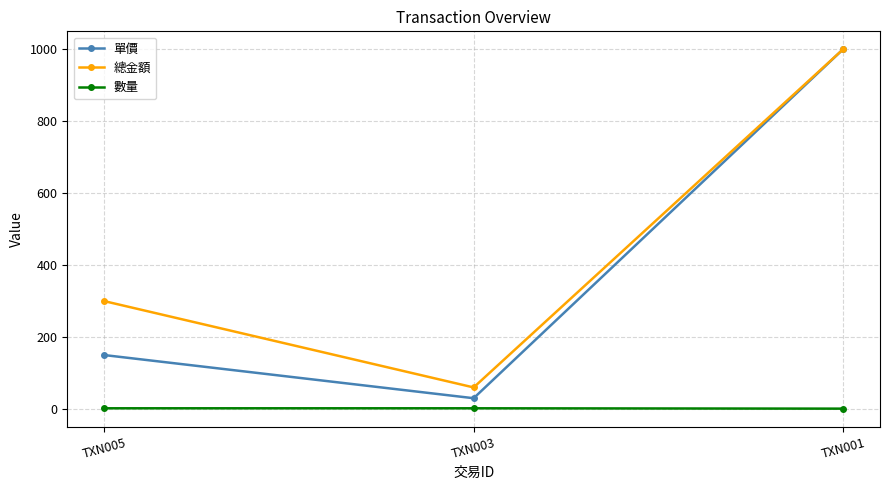

The value of 總金額 at TXN003 is 103.5. True or false?

False